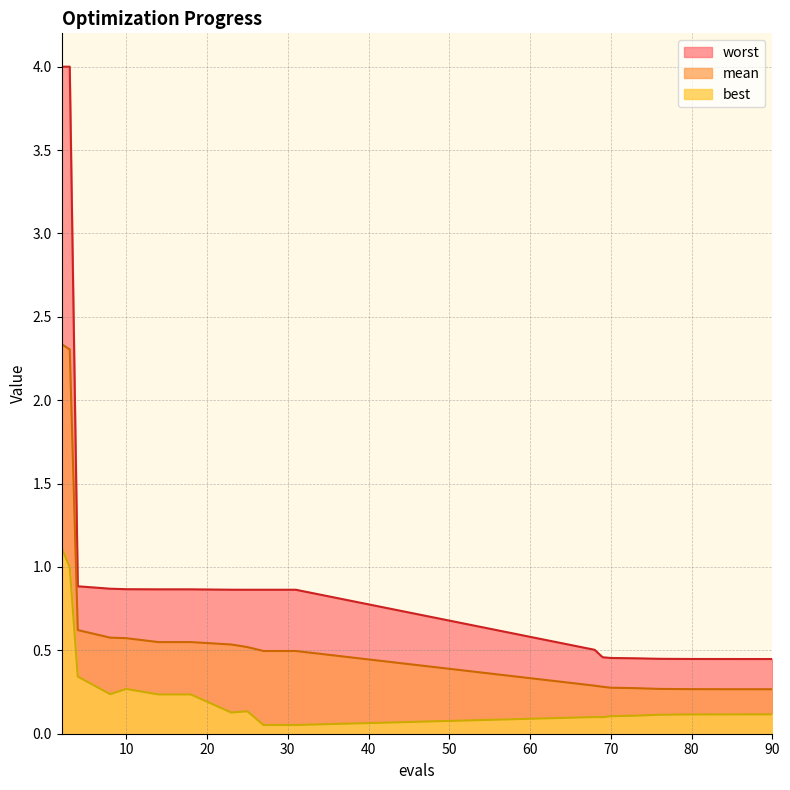

What are all the series names shown in the legend?

worst, mean, best